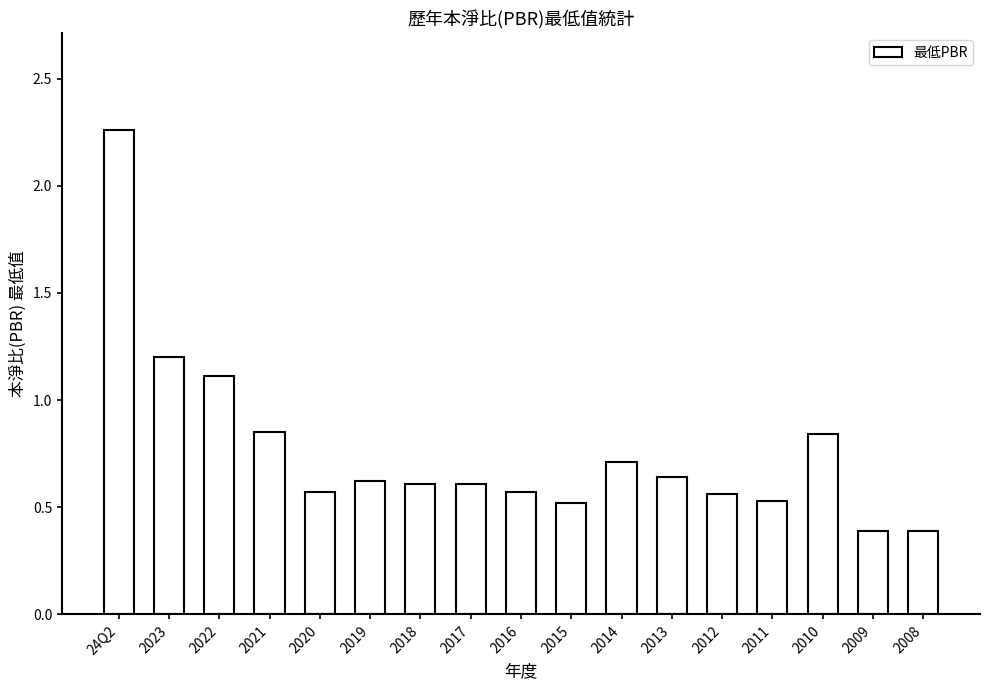

At which label is the value closest to 1?

2022